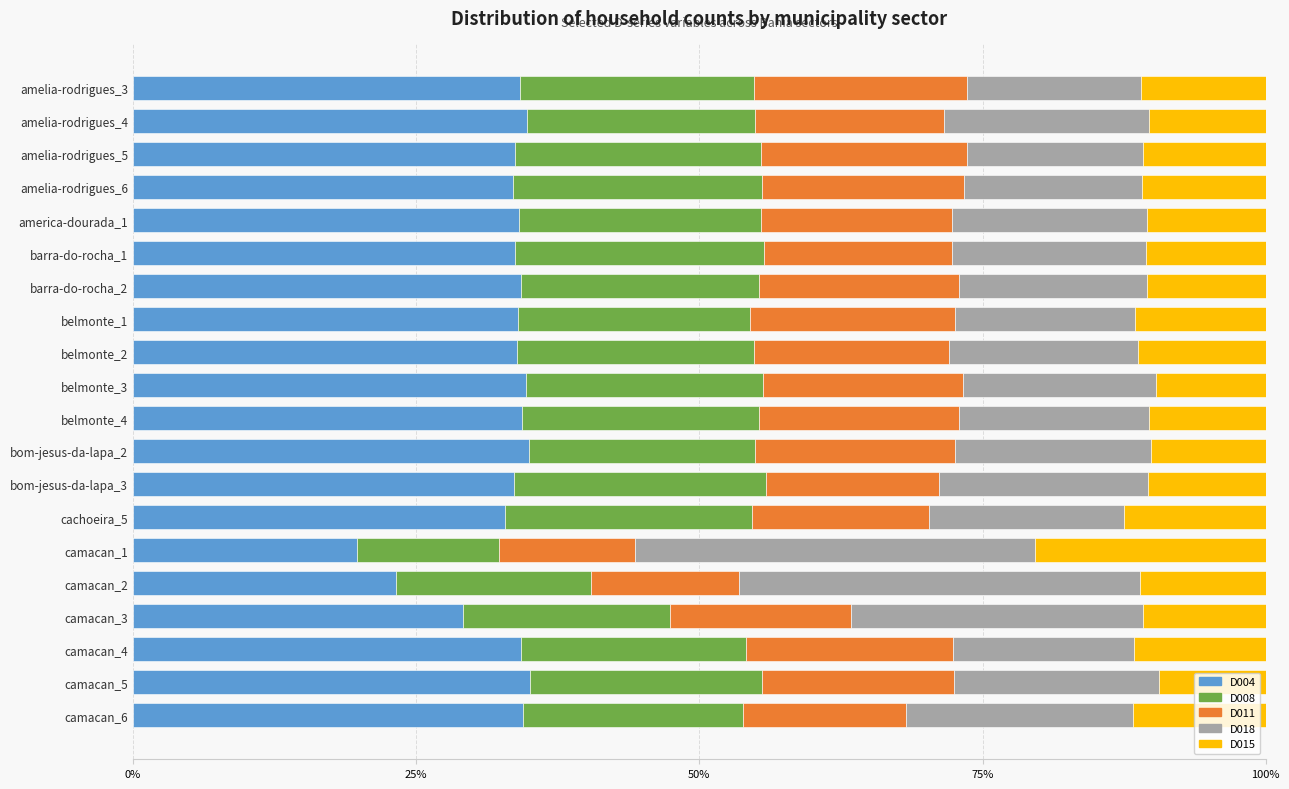

Rank the series by their maximum value, from lowest to highest.

D011, D015, D008, D004, D018